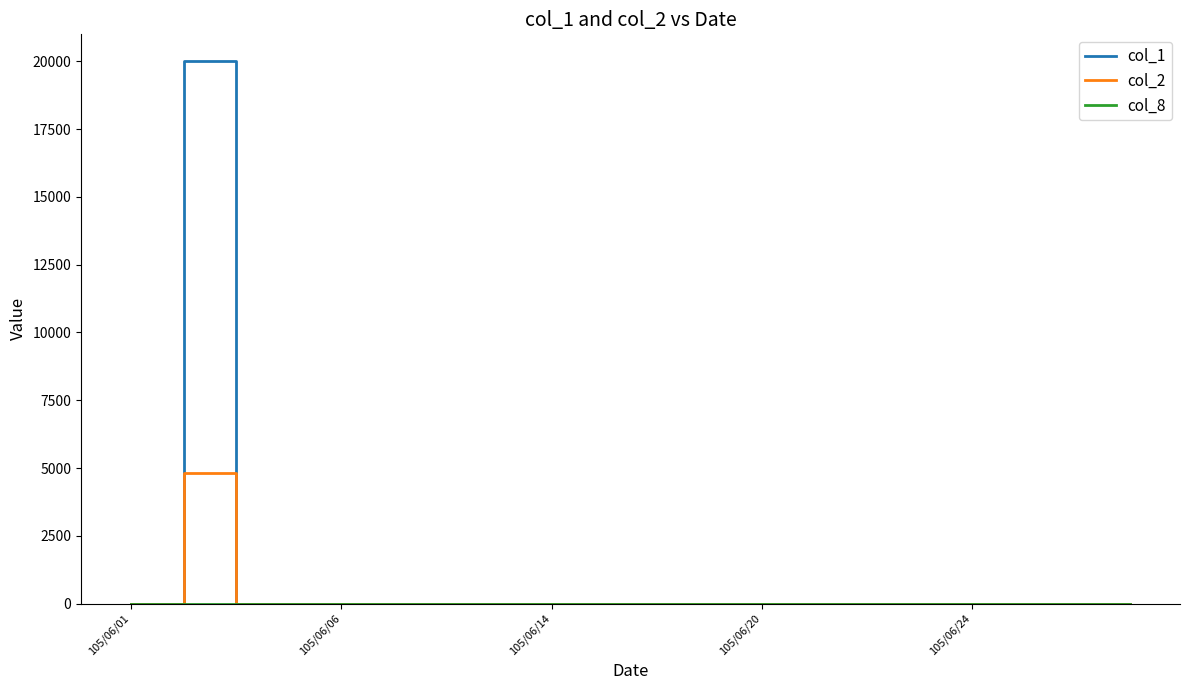

Which series has the widest spread of values?

col_1